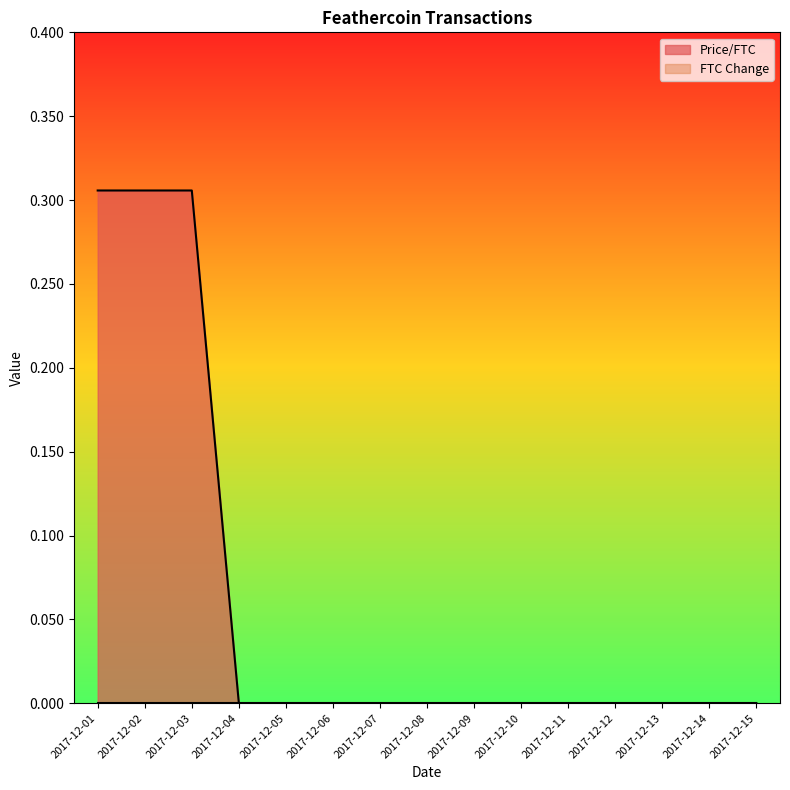

What is the difference between the maximum and minimum values?

0.3